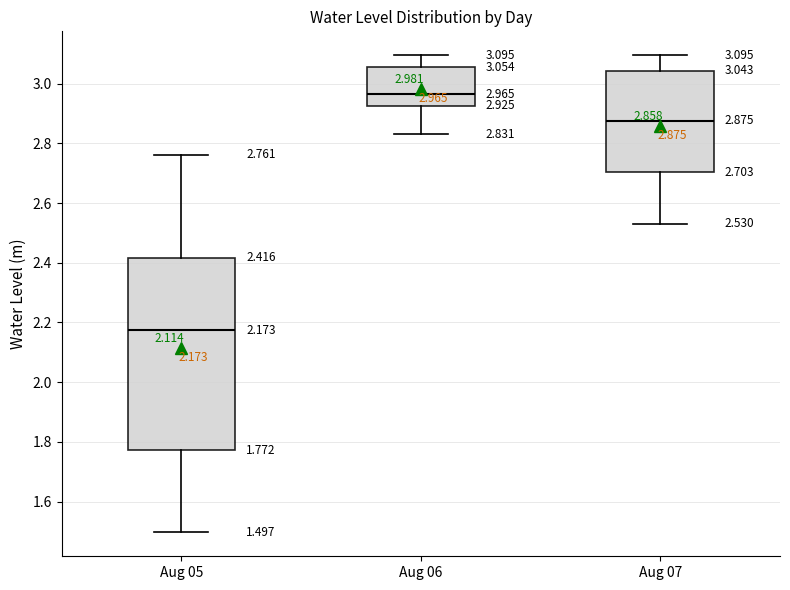

Which box has the highest median line?

Aug 06